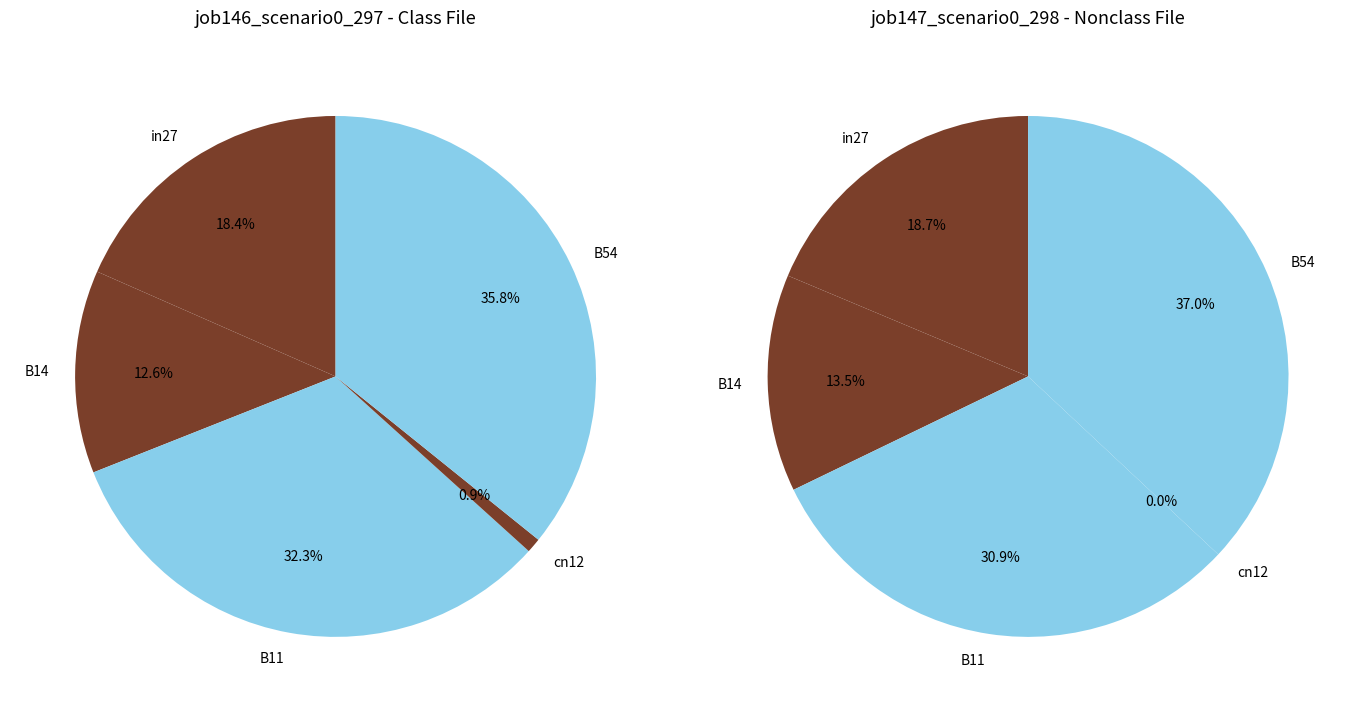

Is the sum of B54 and B14 greater than half?

No